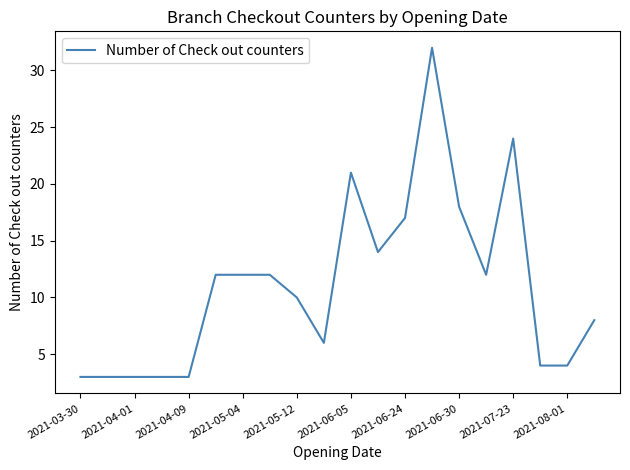

What is the maximum value shown in the chart?

32